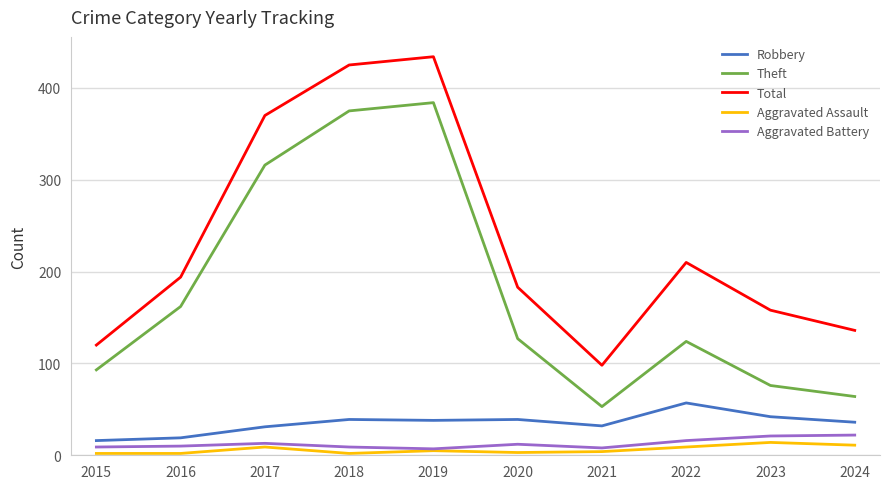

At which label does Robbery reach its peak?

2022